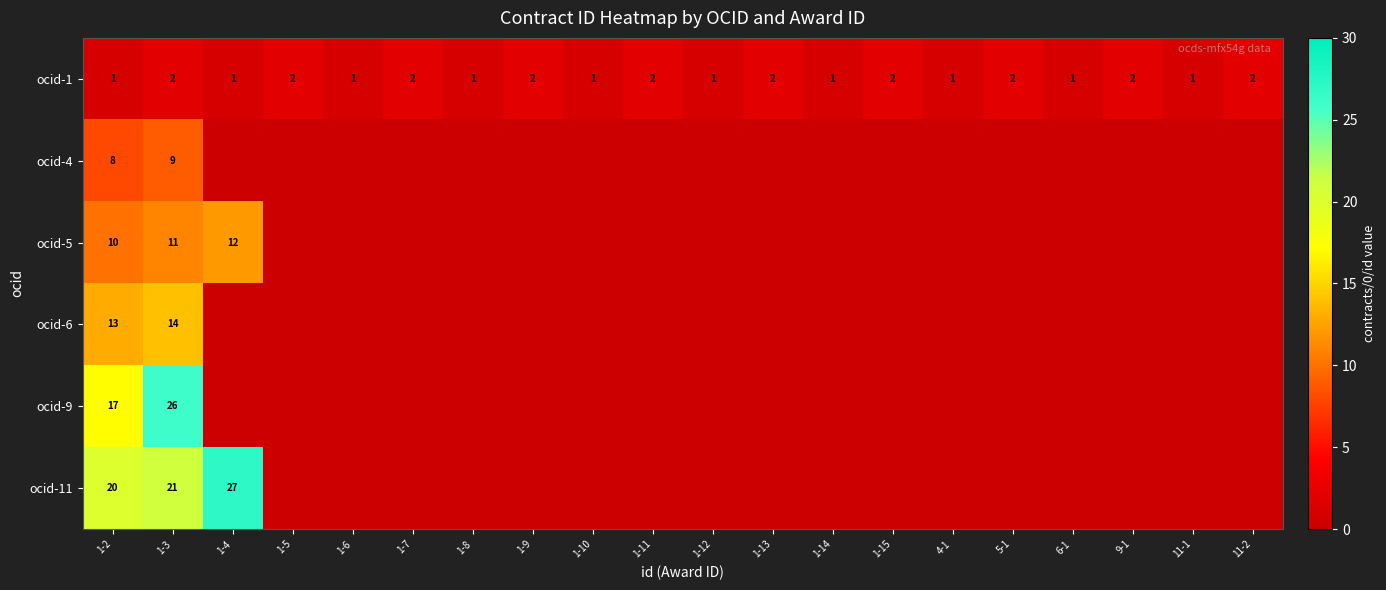

The value of ocid-4 at 1-3 is 12. True or false?

False